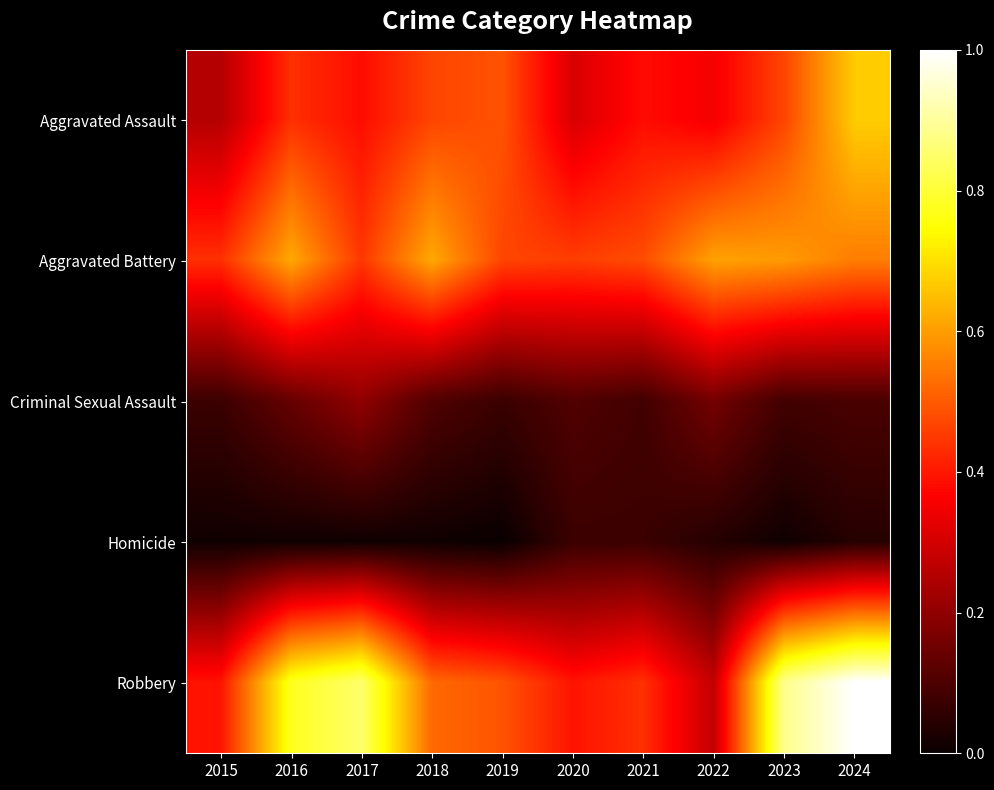

Which series has the largest total across all categories?

Robbery